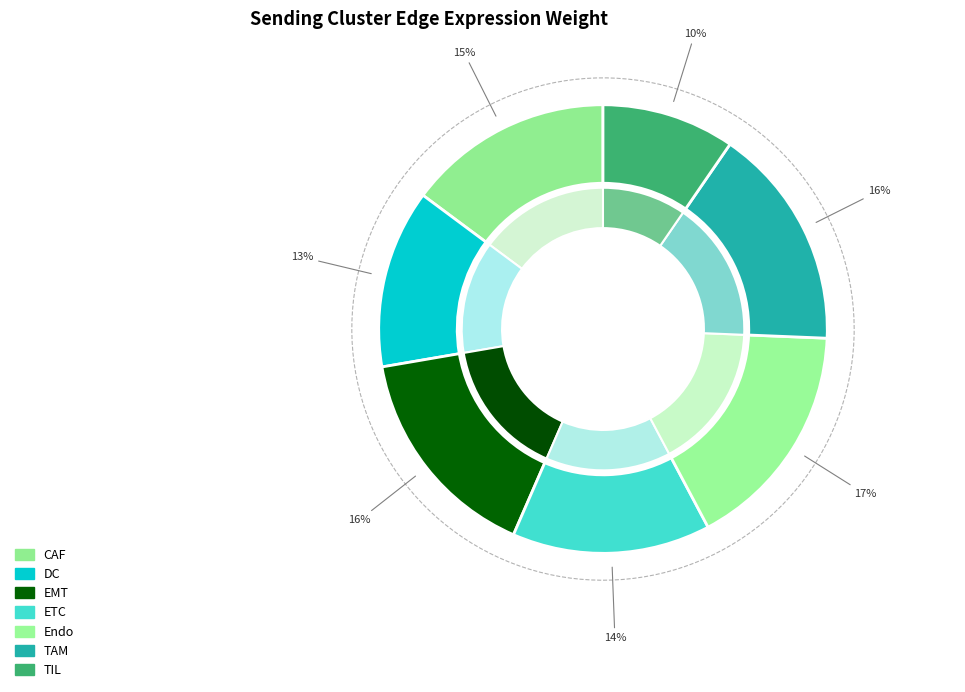

What is the total percentage of TIL and CAF?

24.4%